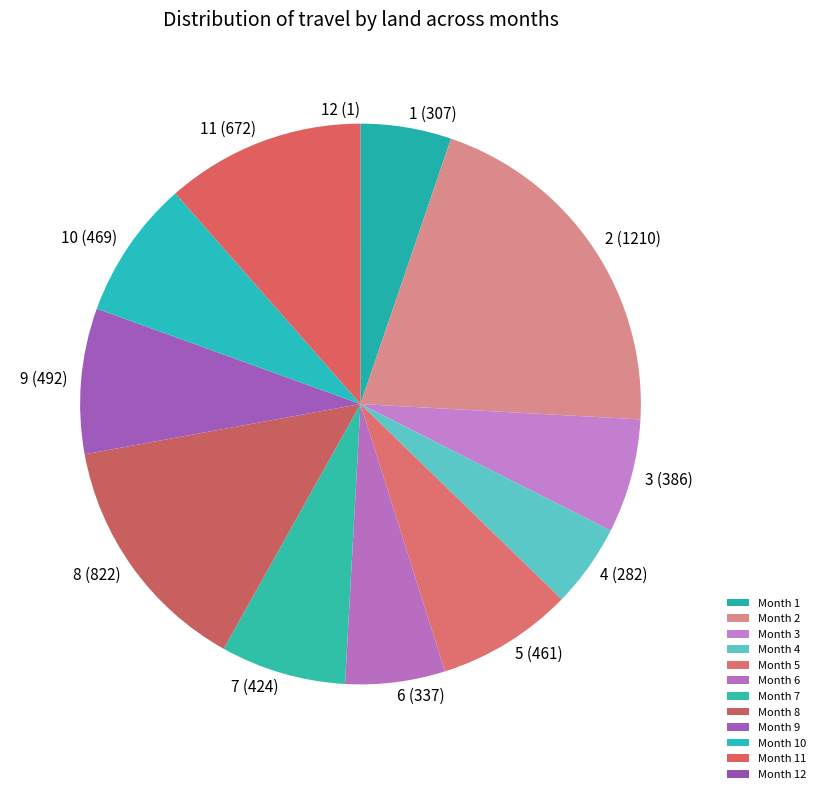

Which has a higher value, 5 or 11?

11